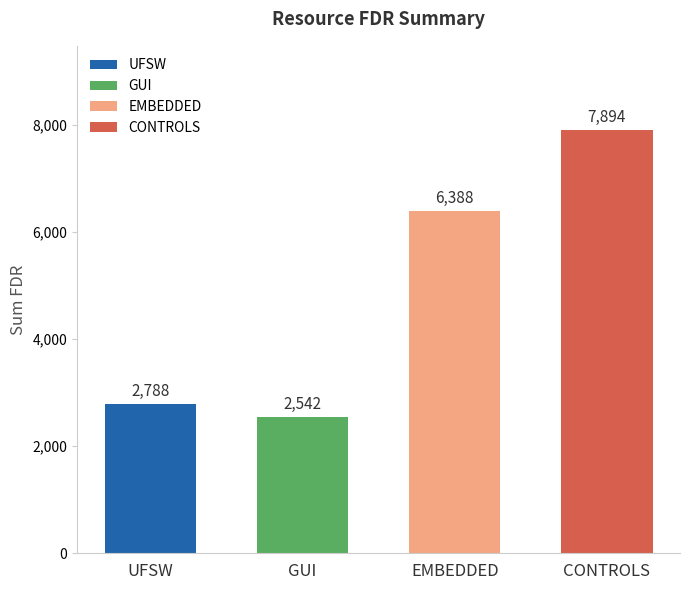

How many data points are less than 6388?

2